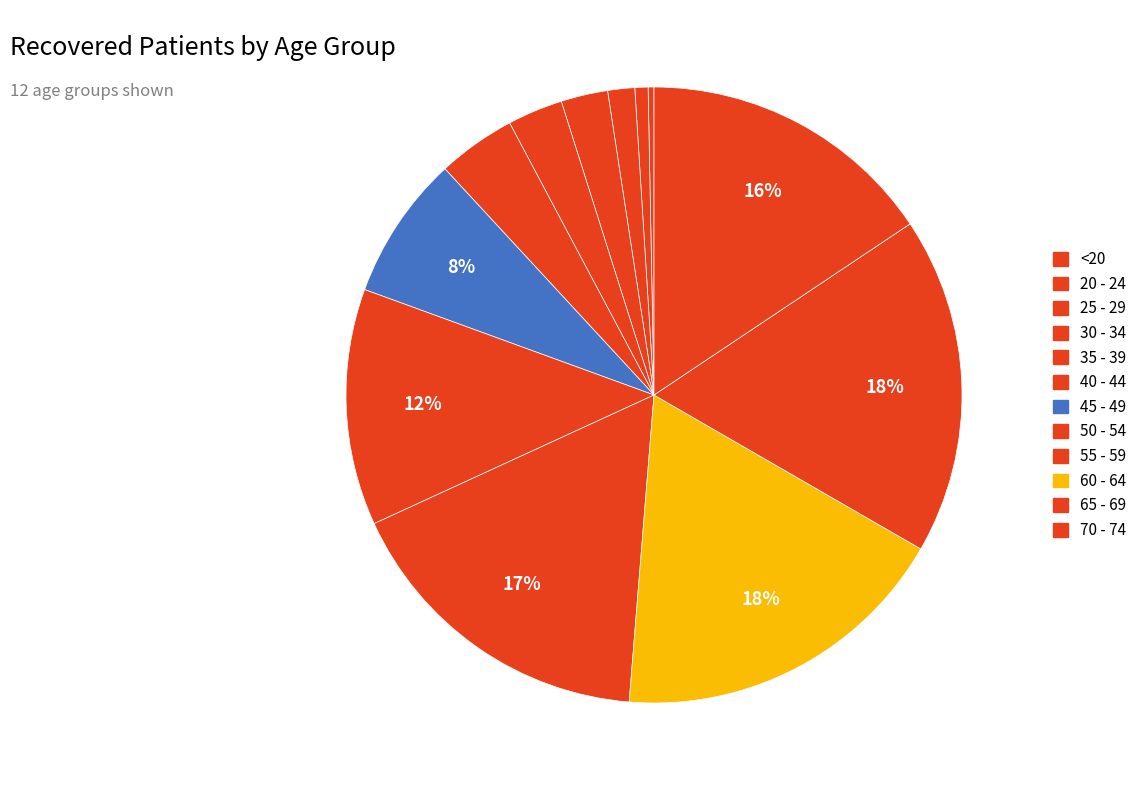

Does 25 - 29 account for over 50% of the chart?

No